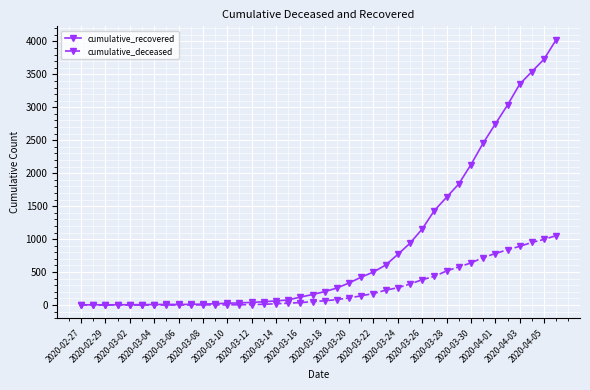

Which series has the largest total across all categories?

cumulative_recovered